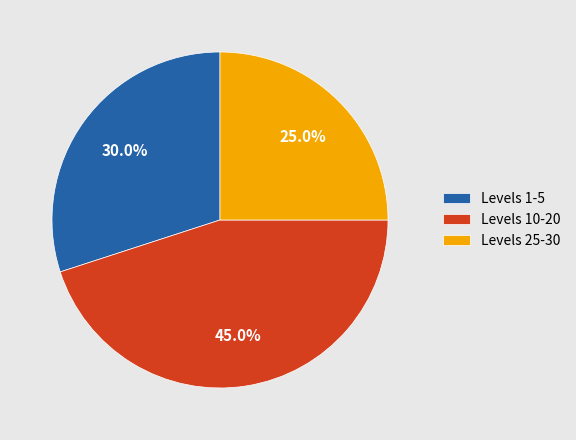

Rank the categories by value from lowest to highest.

Levels 25-30, Levels 1-5, Levels 10-20